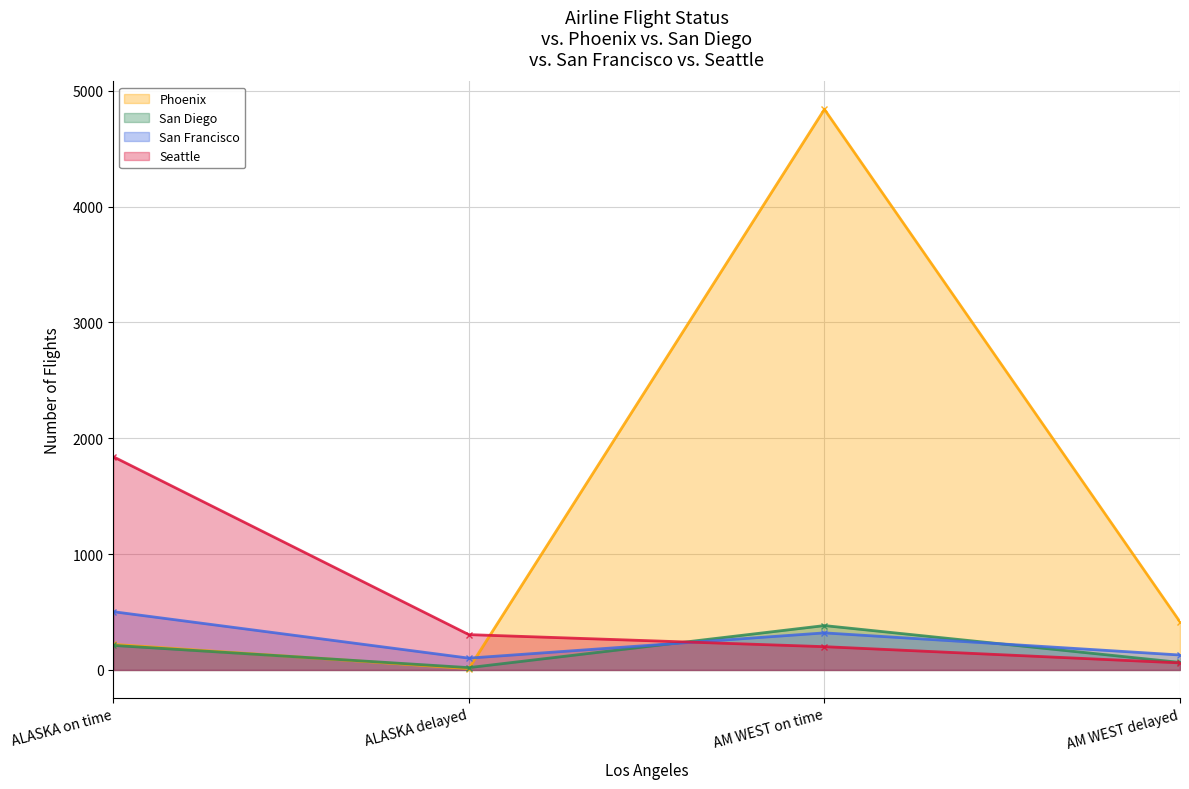

What is the maximum value for Phoenix?

4840